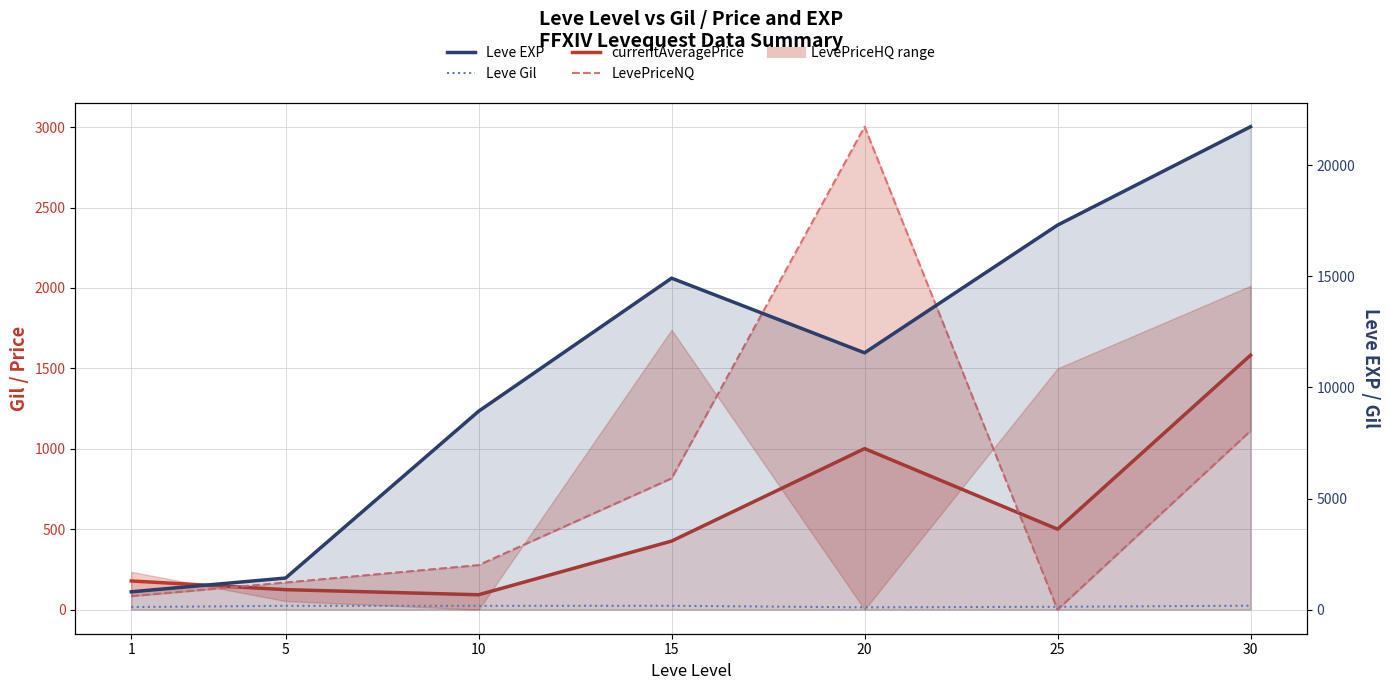

What is the value of the Leve Gil point at the 3rd from the left?

168.0